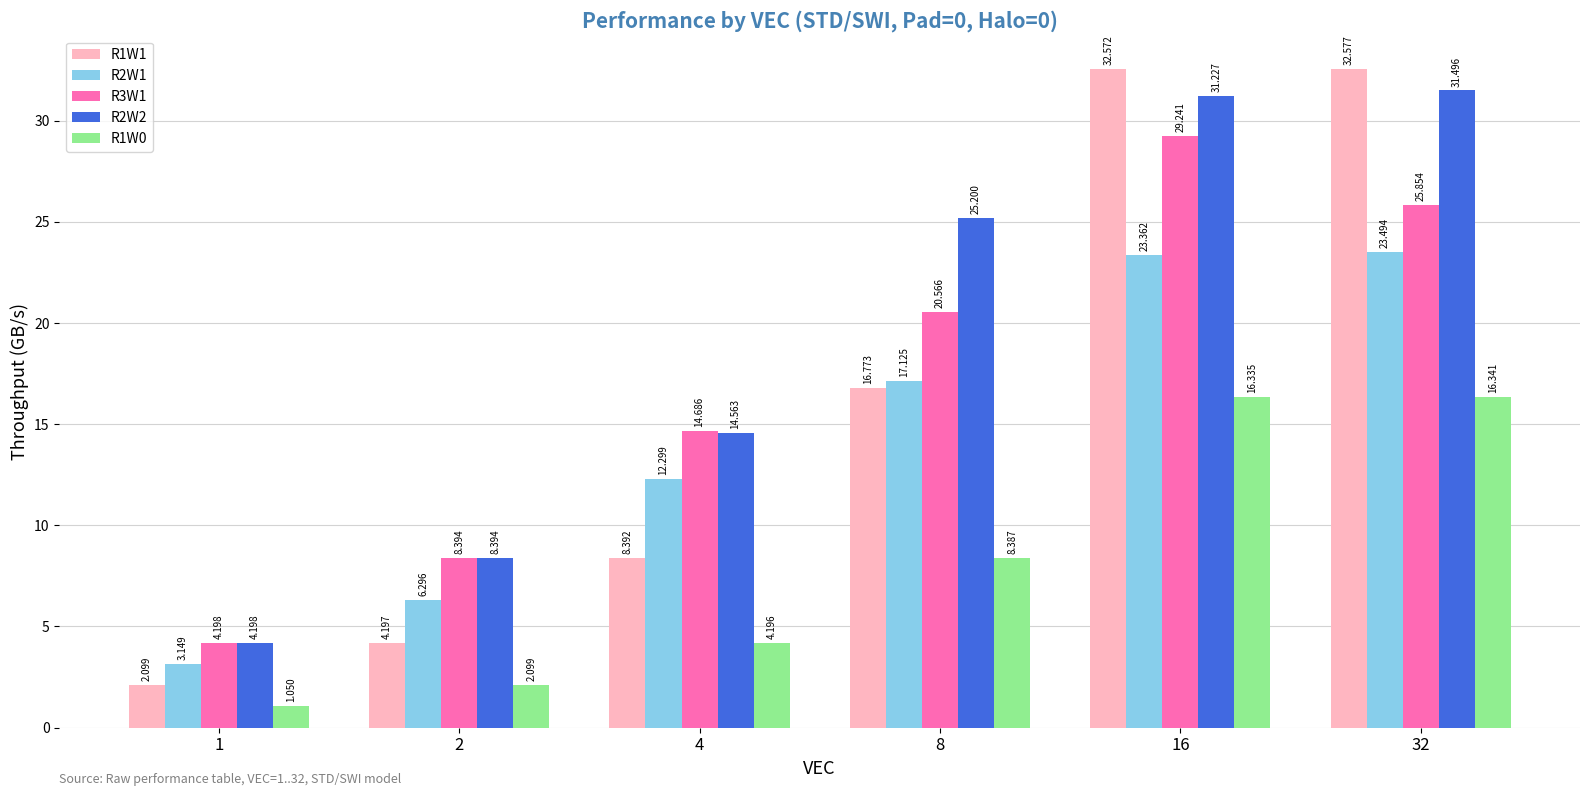

The value of R3W1 at 2 is 8.4. True or false?

True